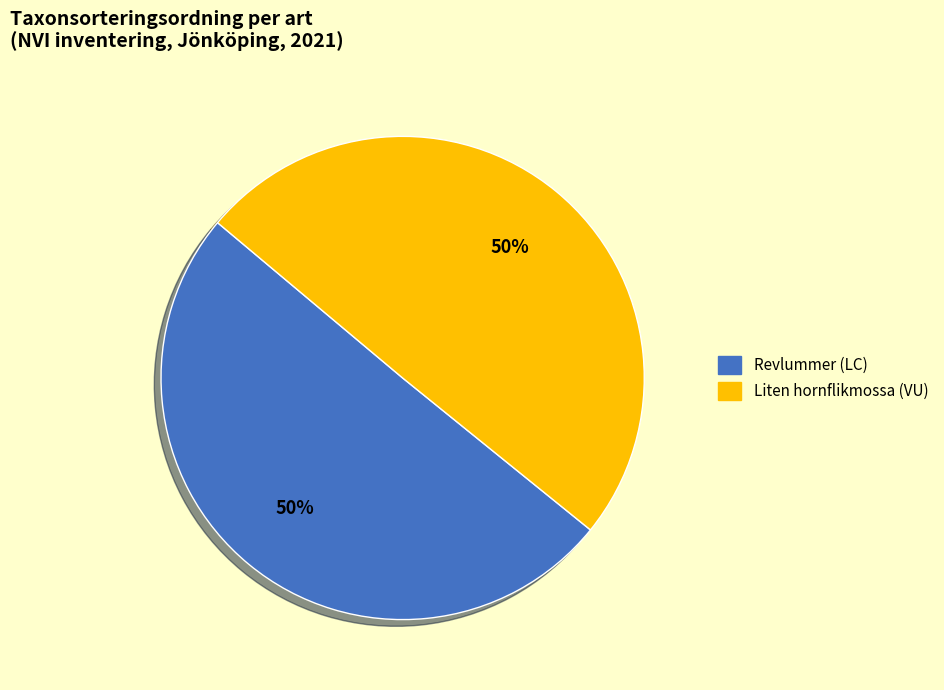

To the nearest percent, what is the combined percentage of Liten hornflikmossa (VU) and Revlummer (LC)?

100%